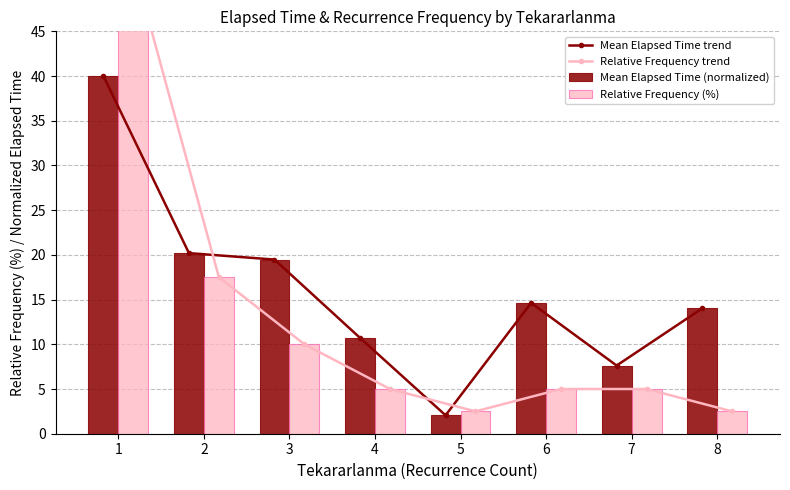

At how many categories does at least one series exceed 18?

3